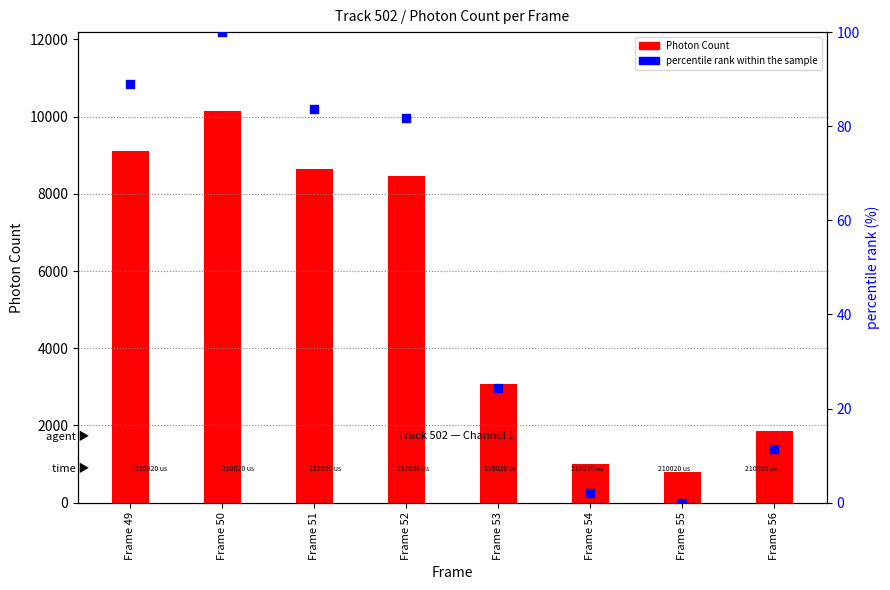

At which category is the sum across all series the highest?

Frame 50